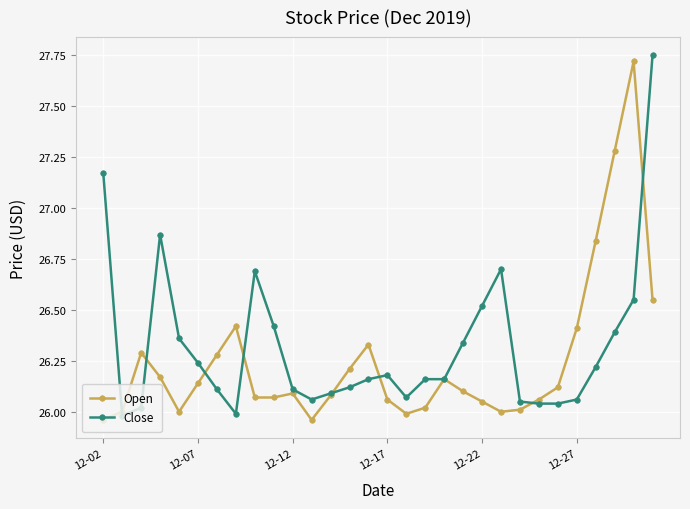

At how many categories does at least one series exceed 27?

4